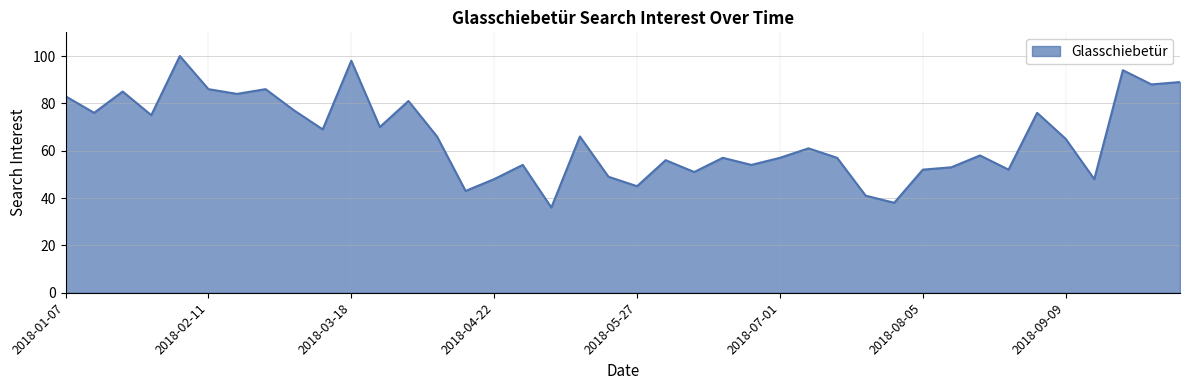

What is the average value?

66